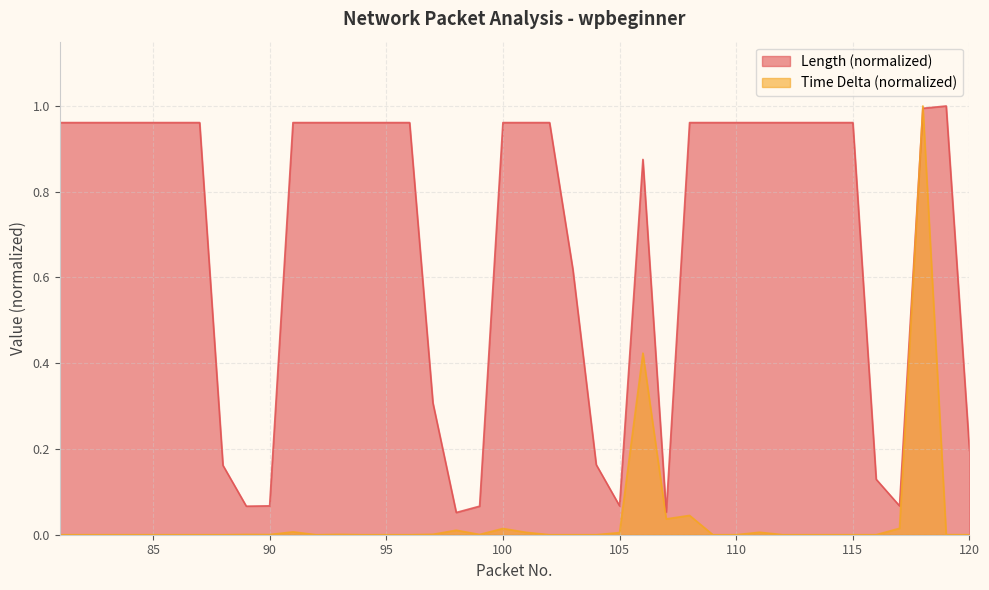

What is the difference between the Length values at 112 and 104?

0.8